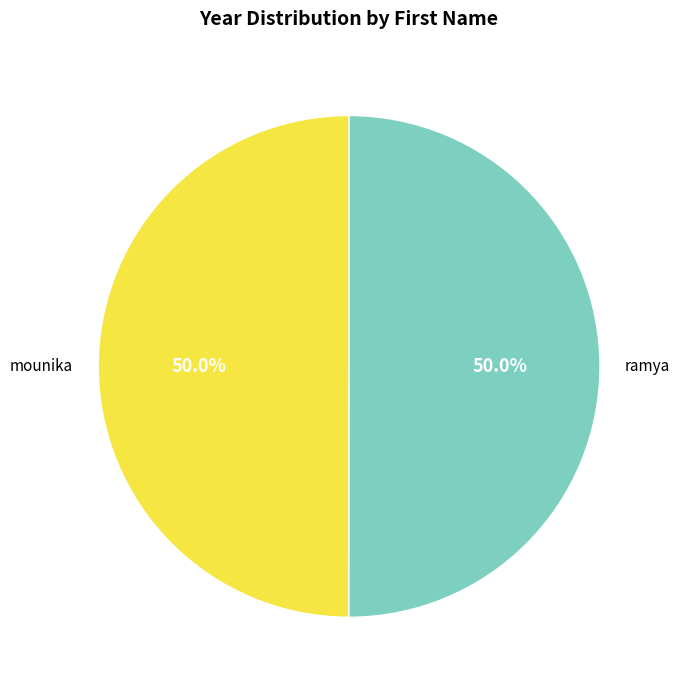

Approximately how many times larger is the value at mounika compared to ramya?

1.0